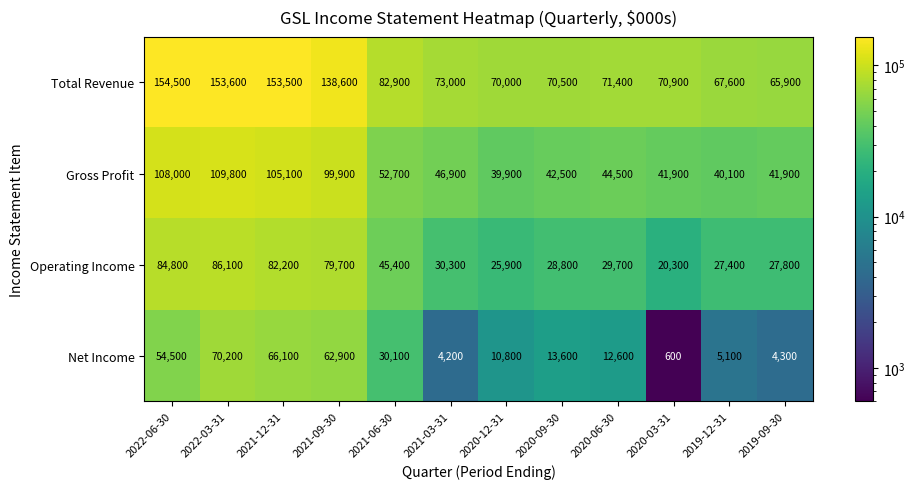

Between 2021-03-31 and 2020-12-31, which series saw the biggest shift?

Gross Profit